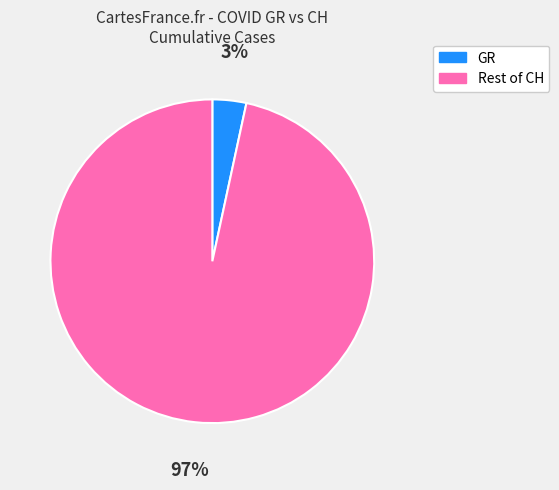

To the nearest percent, what is the average slice percentage?

50%